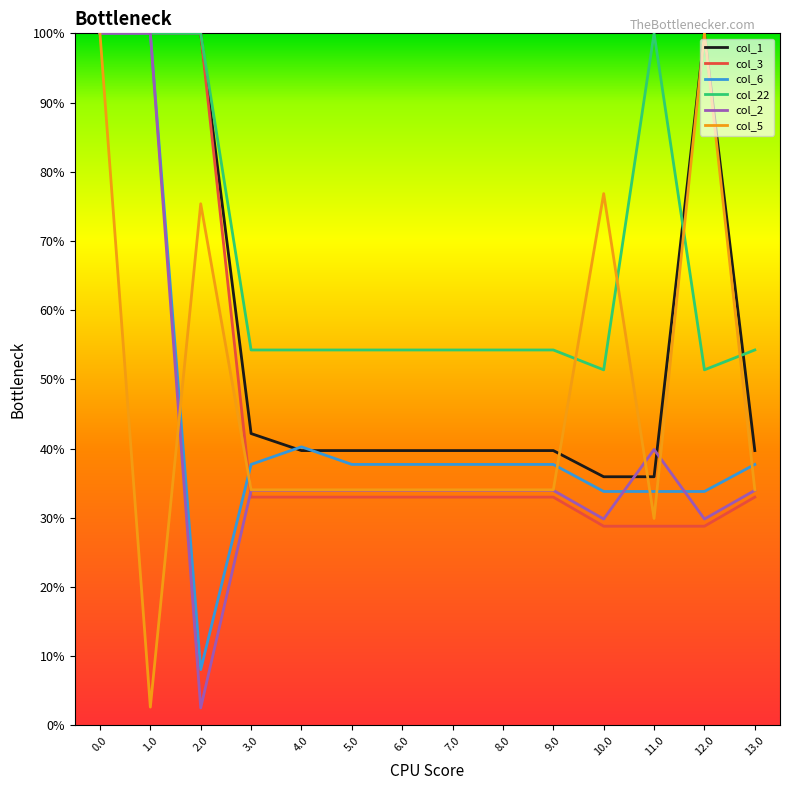

What is the difference between the highest and lowest values at 12.0?

71.2